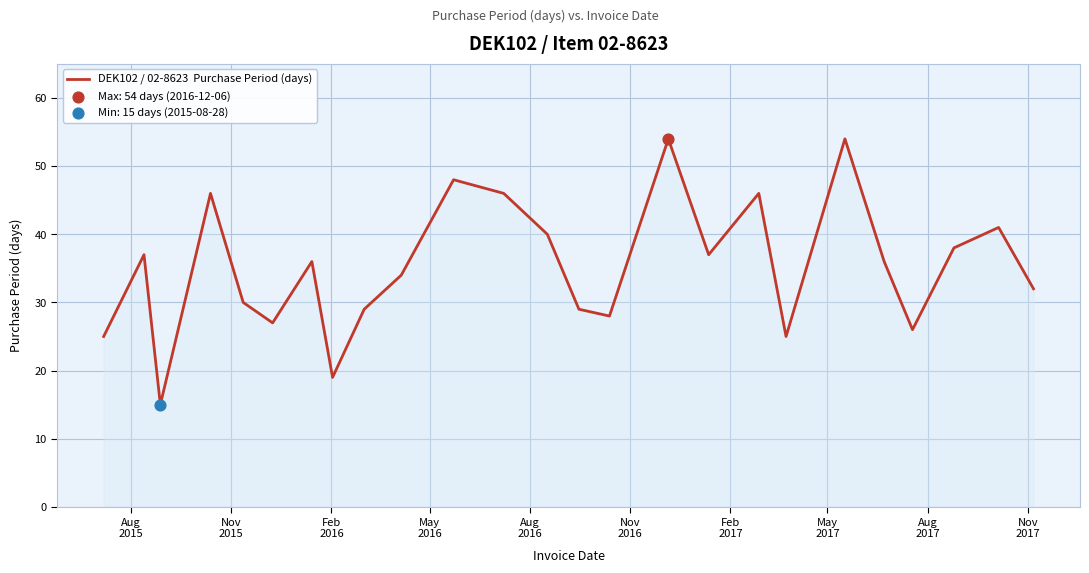

What is the difference between the maximum and minimum values?

39